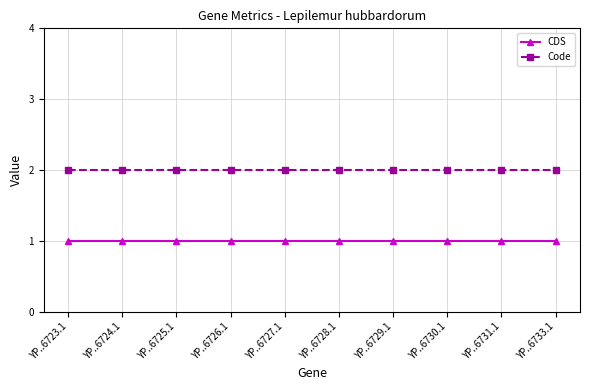

How many lines are shown in the chart?

2